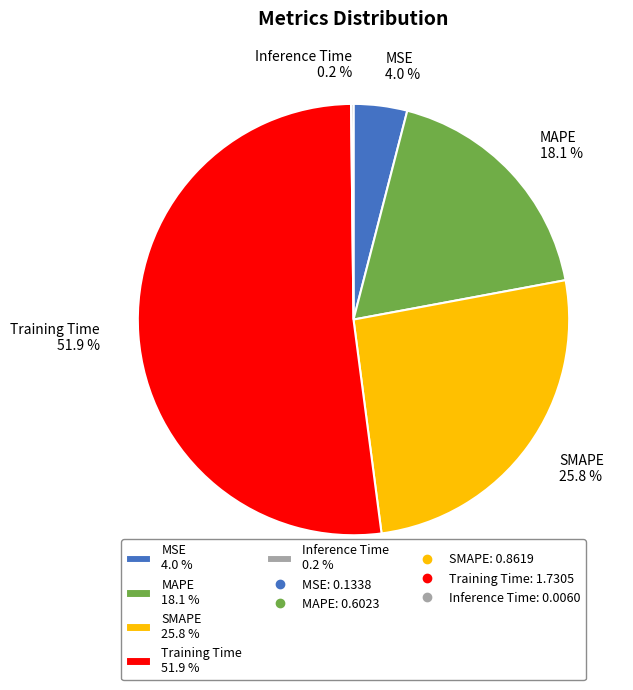

What percentage is the SMAPE slice, to the nearest percent?

26%